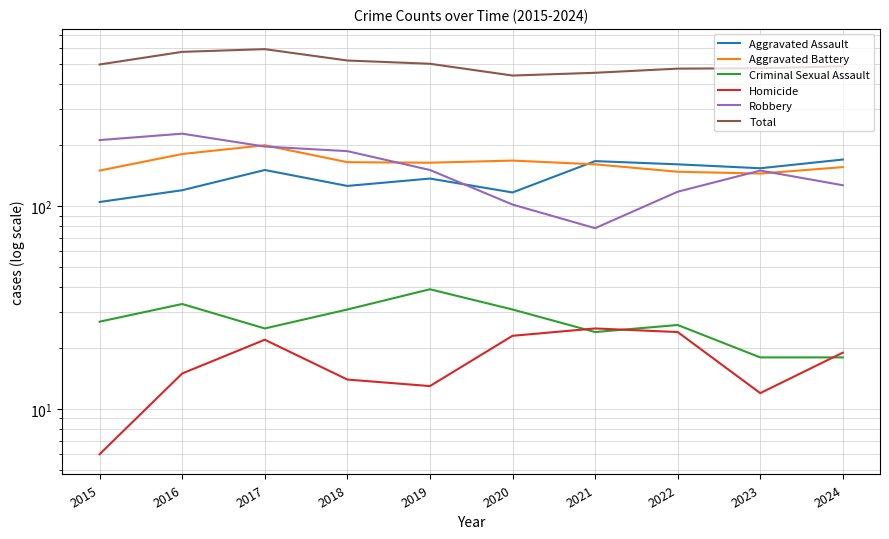

What is the value of the Total point at the 10th from the left?

490